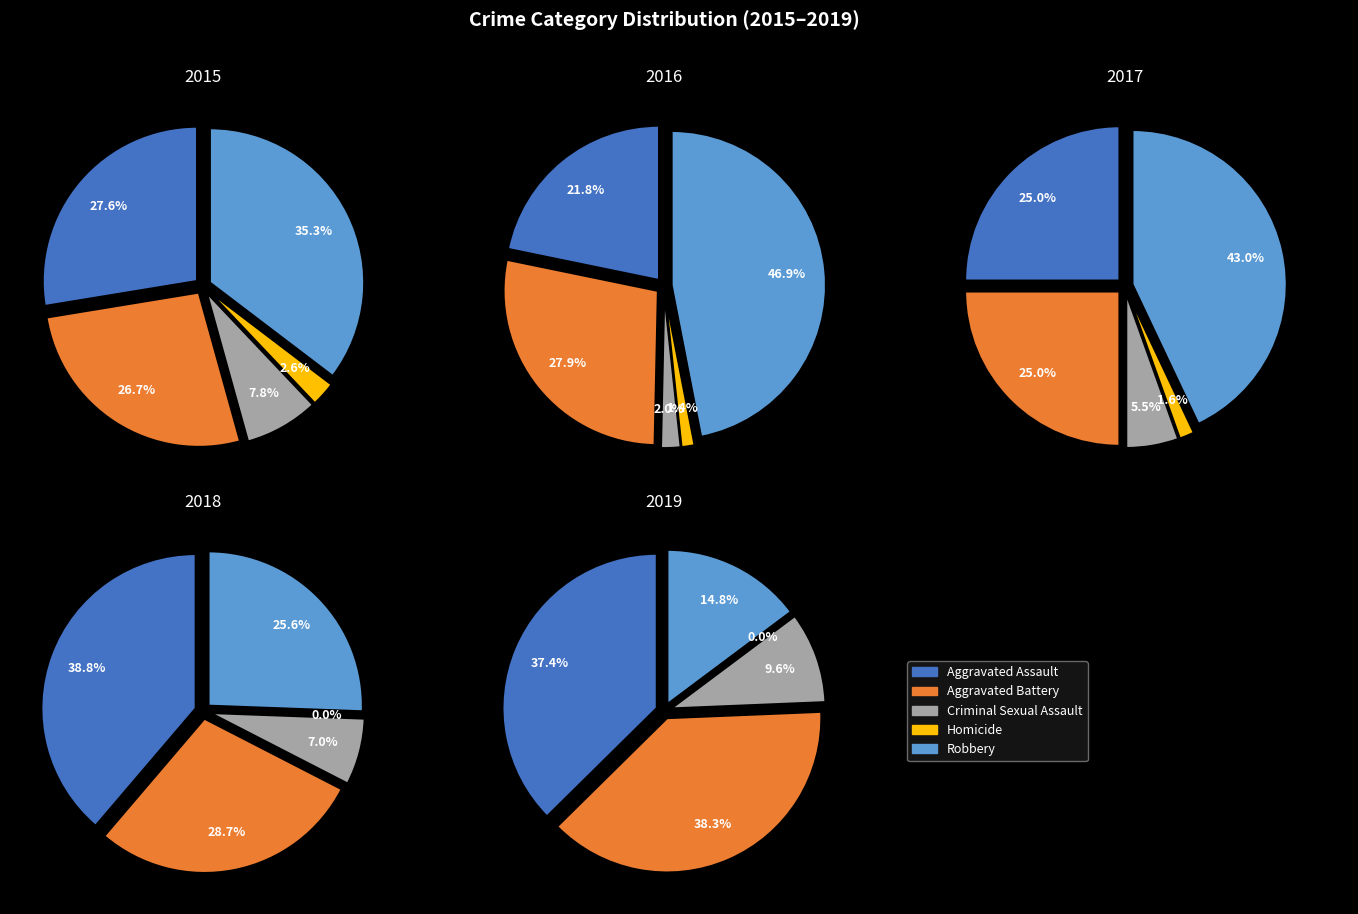

True or false: Criminal Sexual Assault accounts for 18% of the total.

False